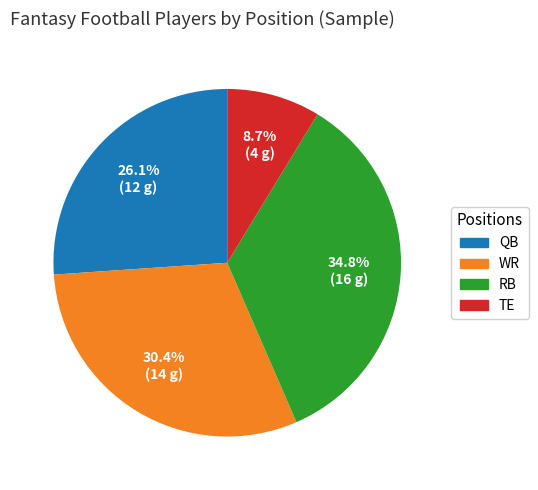

To the nearest percent, what portion does WR represent?

30%